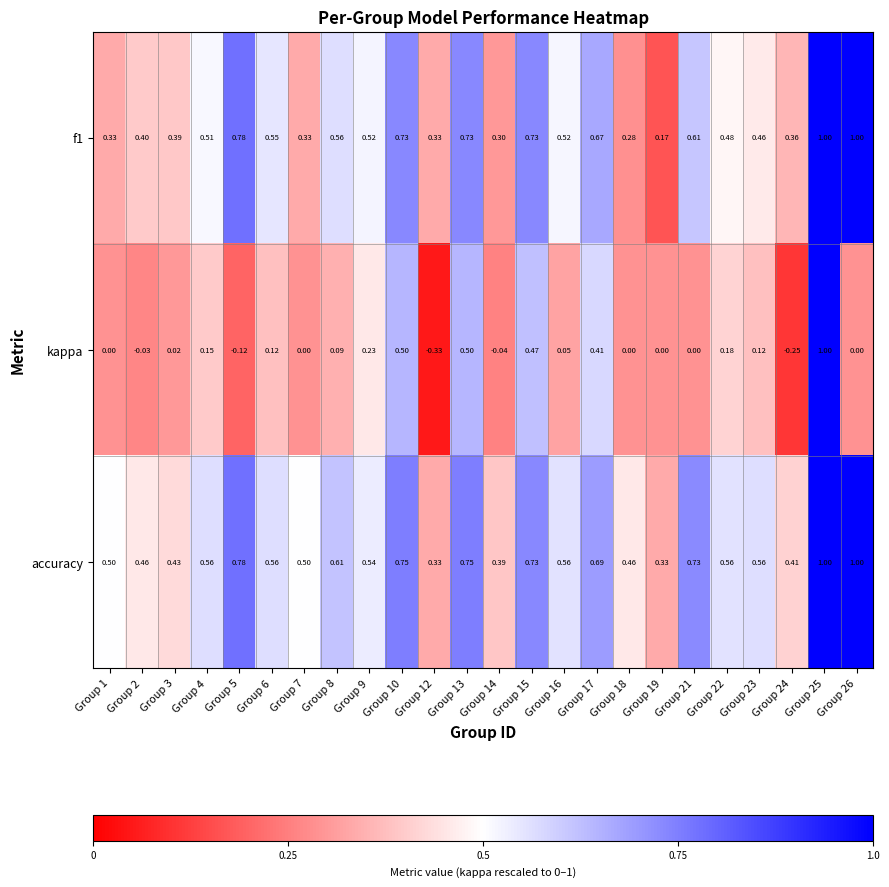

Is the value of kappa at Group 3 greater than the value of accuracy at Group 1?

No